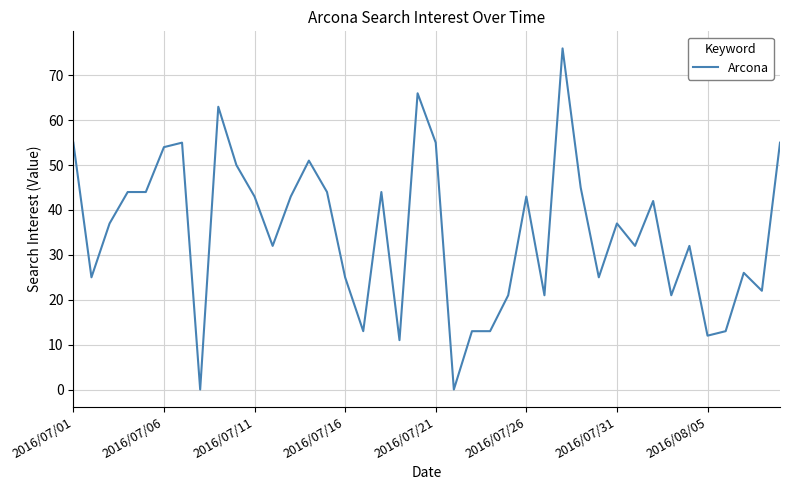

True or false: the data has more than 1 interior local peaks.

True